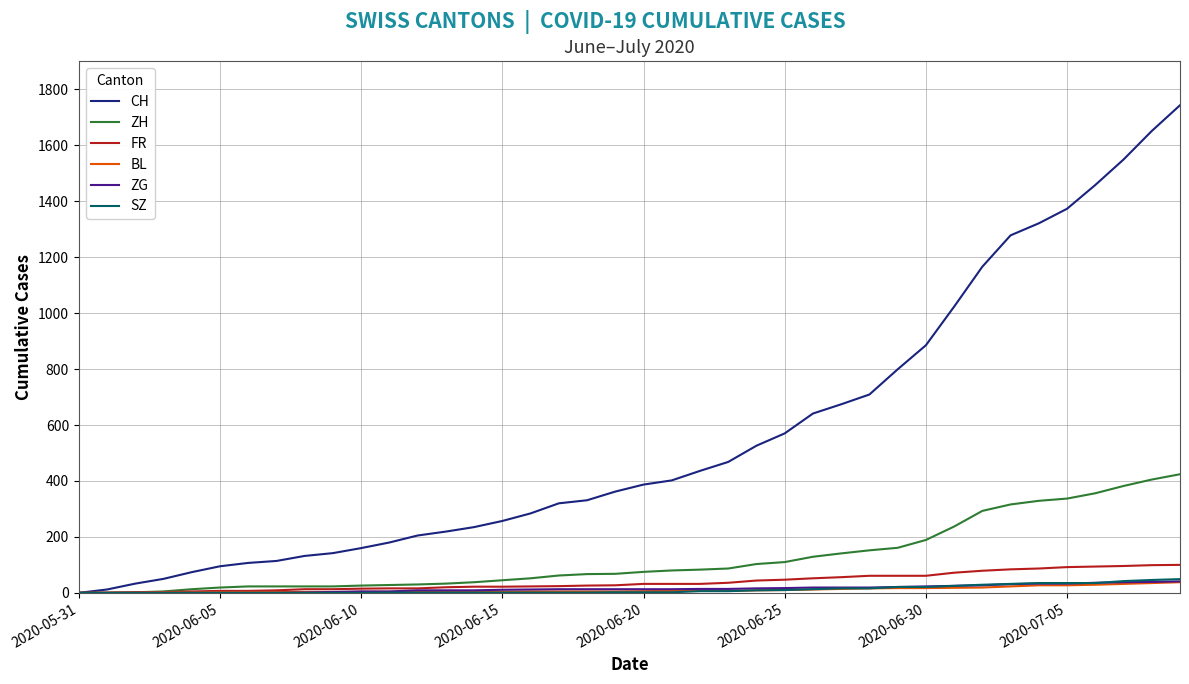

How many series are shown in this chart?

6